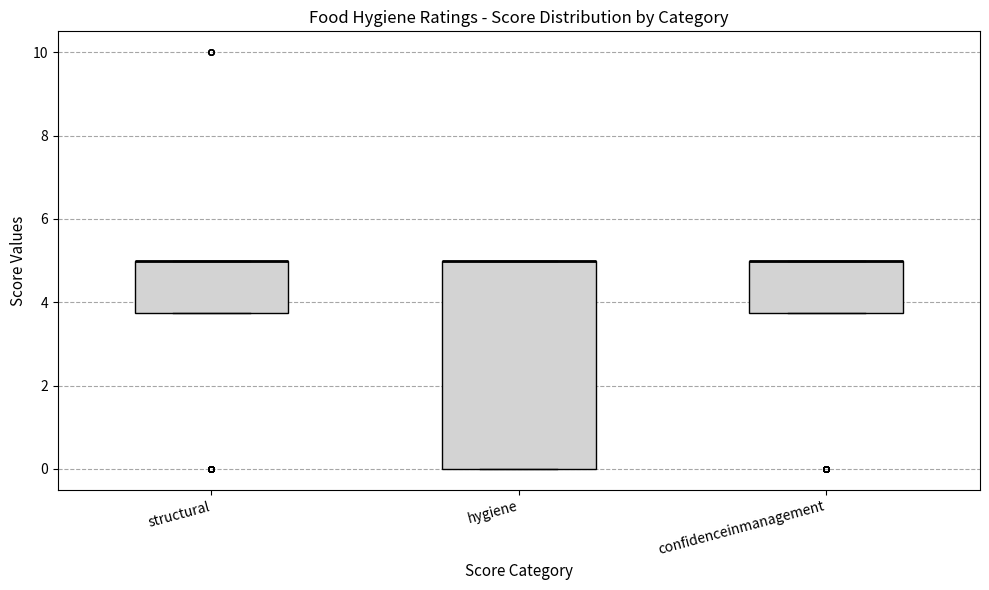

Reading left to right, transcribe this box plot: for each box, give where its median line is, the range the box spans, and where its two whiskers end, as read against the y-axis. The values are not printed on the chart, so give them approximately, as read against the axis.

structural: median 5.0 (drawn on the box's upper edge), box 3.8 to 5.0, whiskers 3.8 to 5.0
hygiene: median 5.0 (drawn on the box's upper edge), box 0.0 to 5.0, whiskers 0.0 to 5.0
confidenceinmanagement: median 5.0 (drawn on the box's upper edge), box 3.8 to 5.0, whiskers 3.8 to 5.0